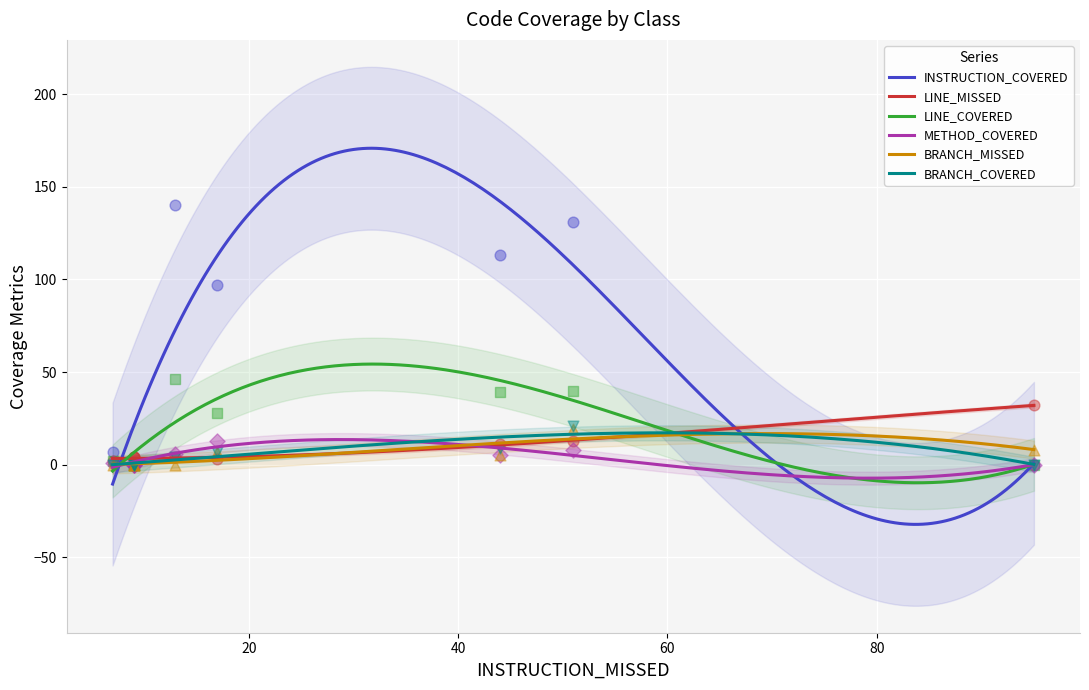

Which series has the largest total across all categories?

INSTRUCTION_COVERED